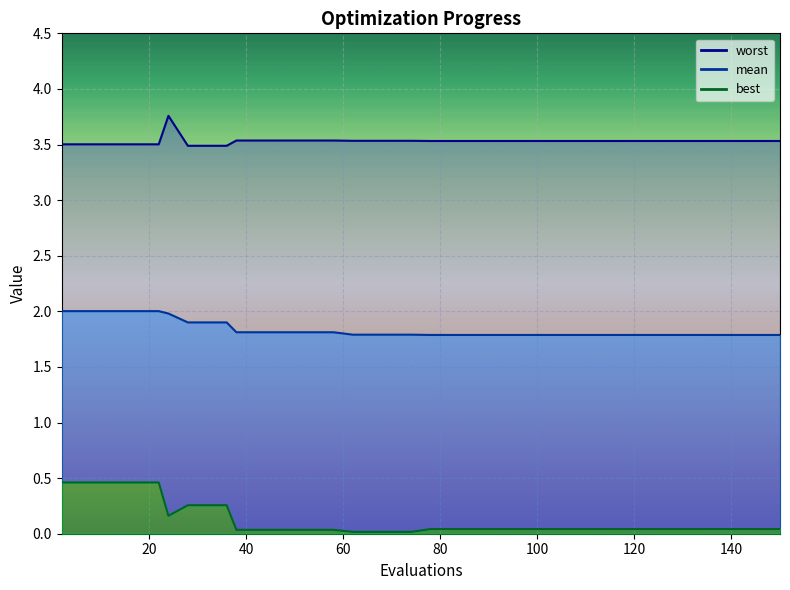

What is the minimum value for worst?

3.5